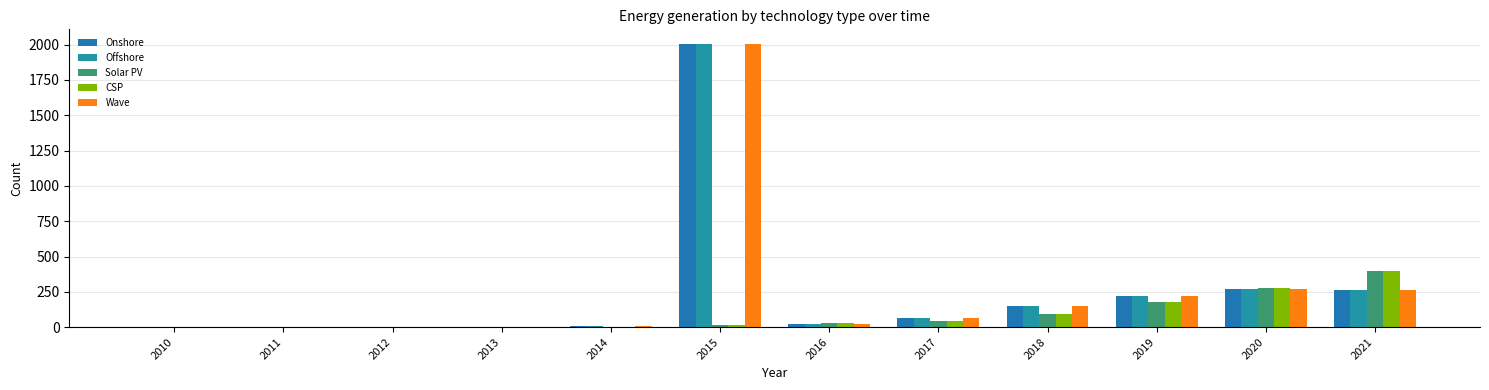

At 2012, list the series in order from largest to smallest.

Solar PV, CSP, Onshore, Offshore, Wave